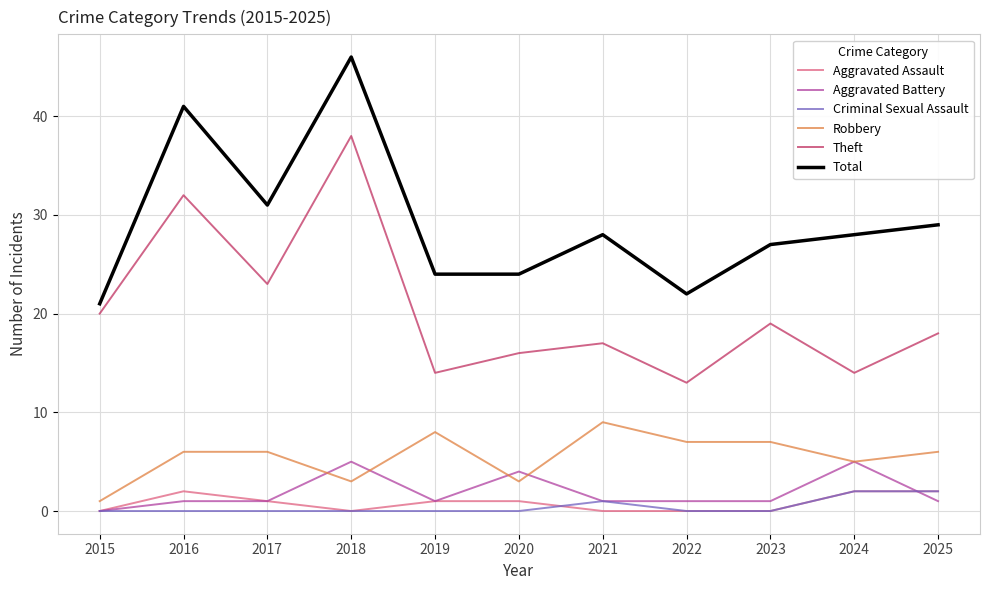

What is the spread (max minus min) of values at 2018?

46